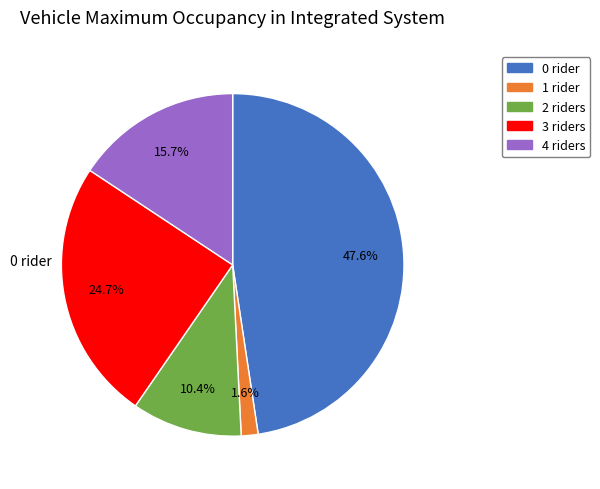

How many slices are in this pie chart?

5